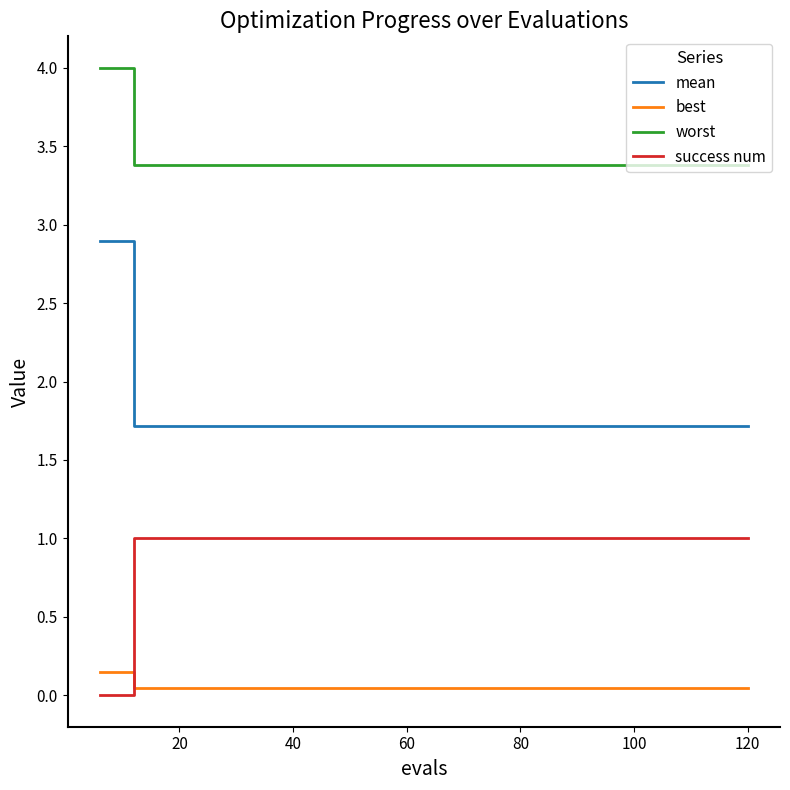

Rank the series by their average value, from lowest to highest.

best, success num, mean, worst